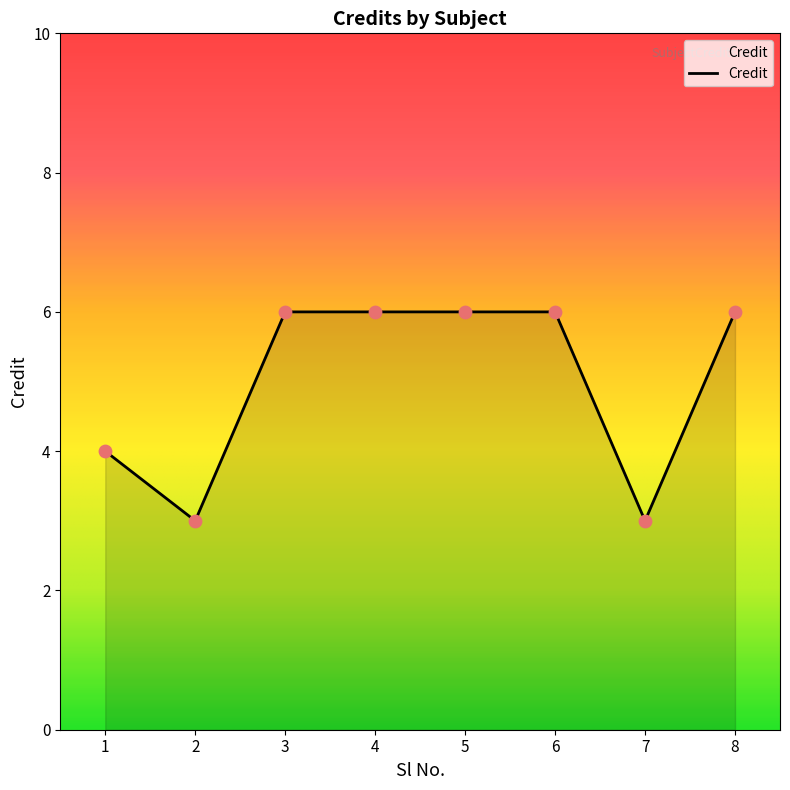

What is the change in value from 1 to 5?

+2